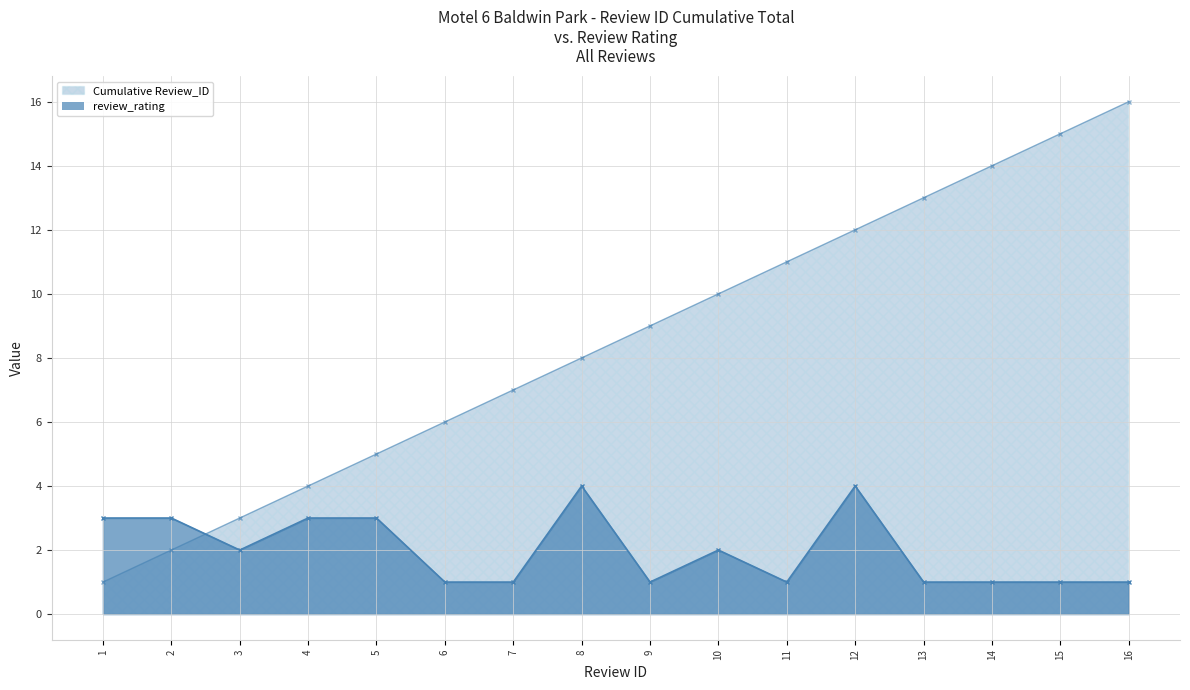

Which series ends up on top after the final intersection of Cumulative Review_ID and review_rating?

Cumulative Review_ID